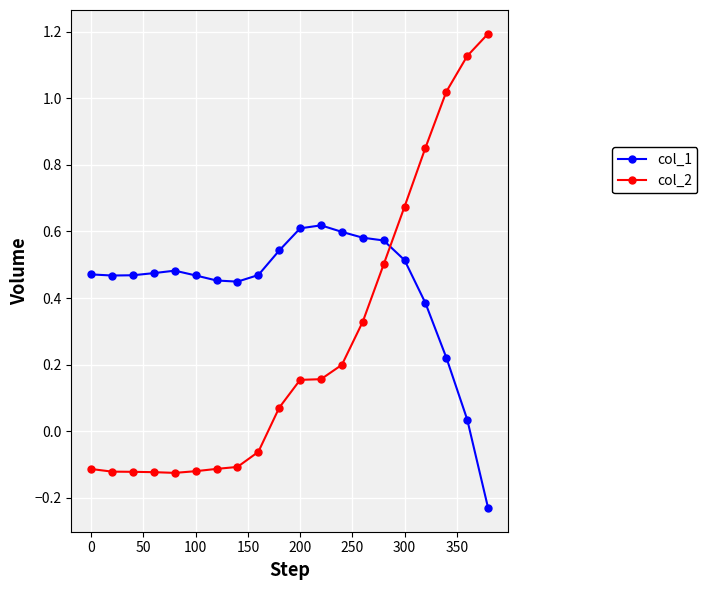

What is the greatest value displayed?

1.2